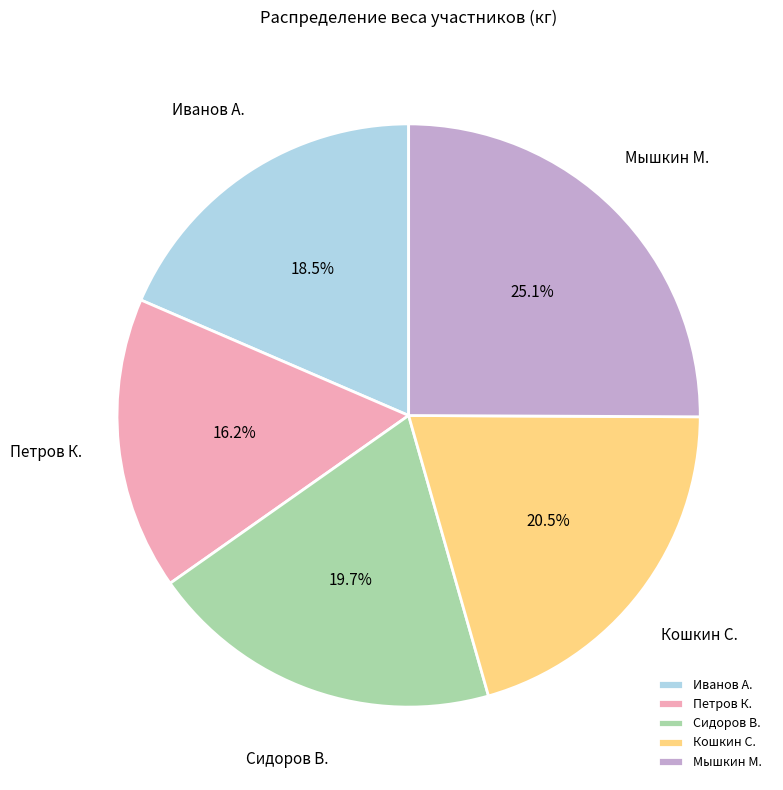

Which category has the biggest portion of the pie?

Мышкин М.